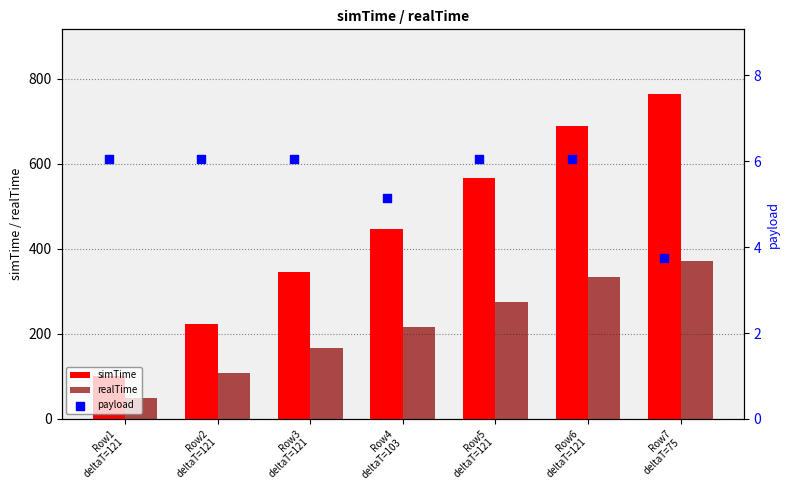

At how many categories does at least one series exceed 387?

4